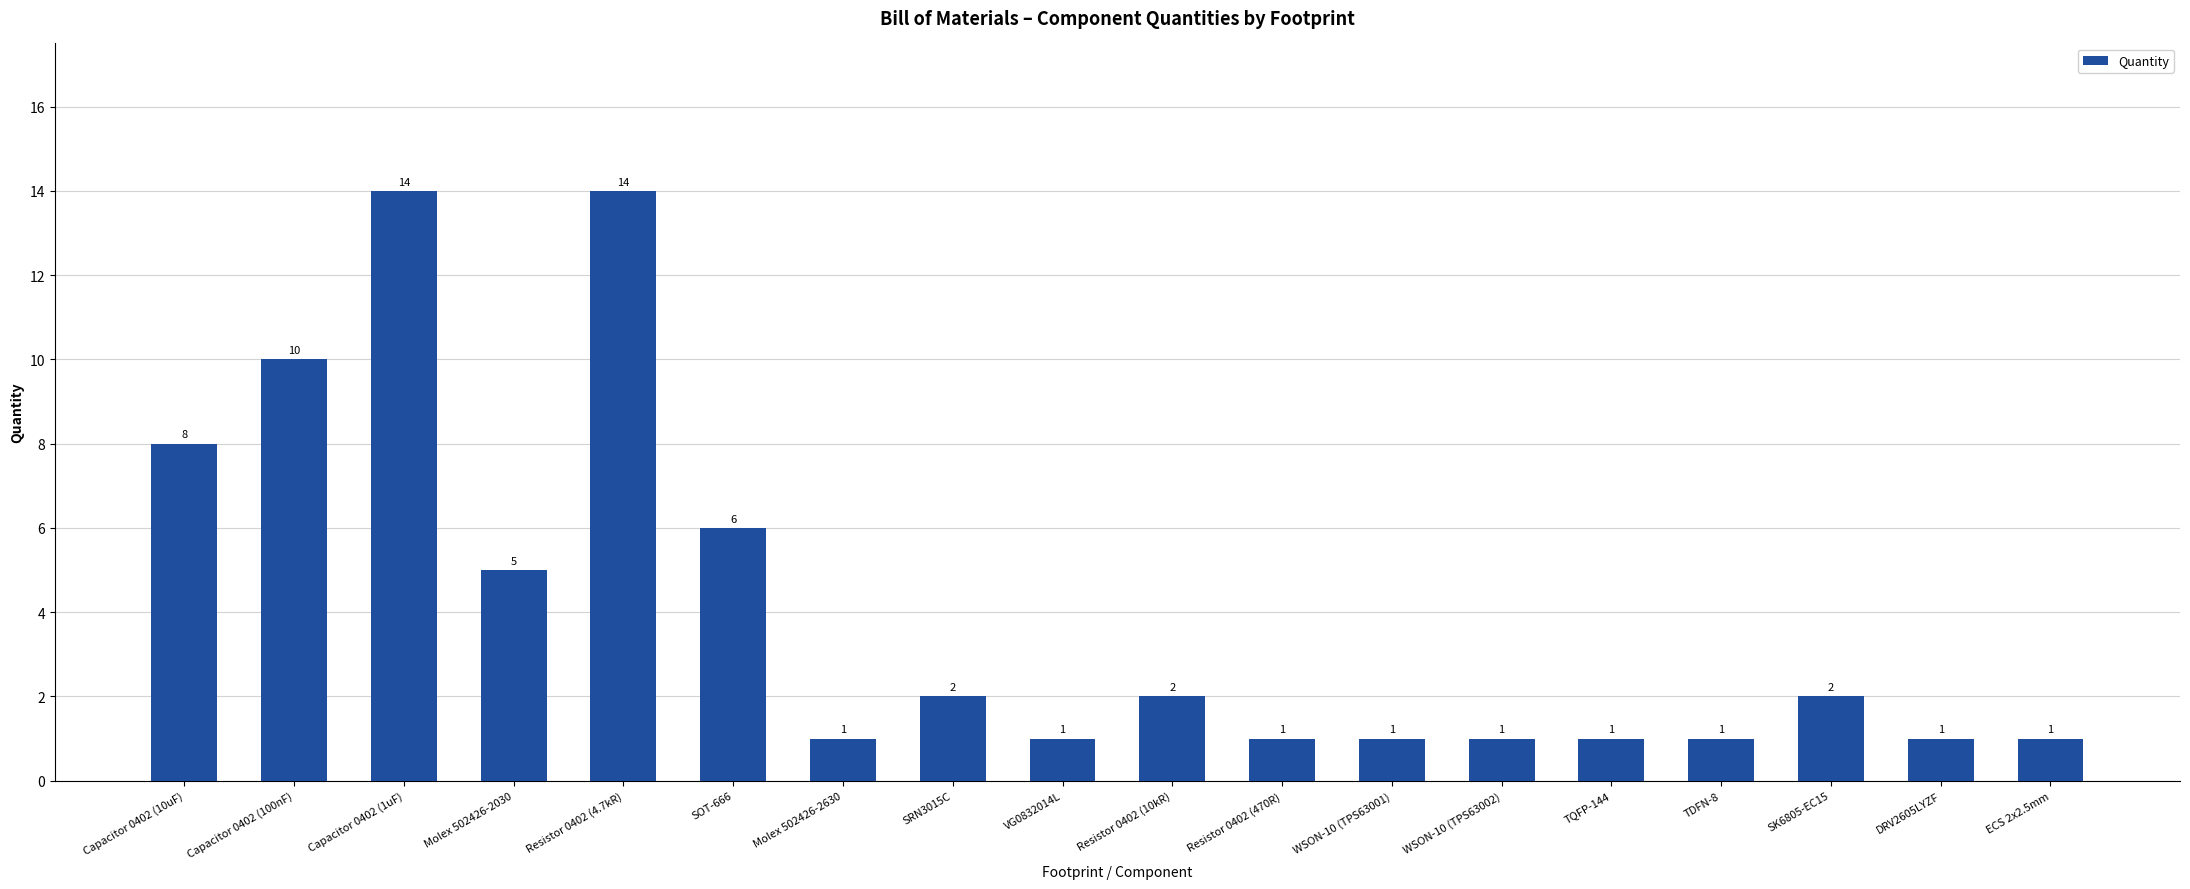

How many bars are there in total?

18